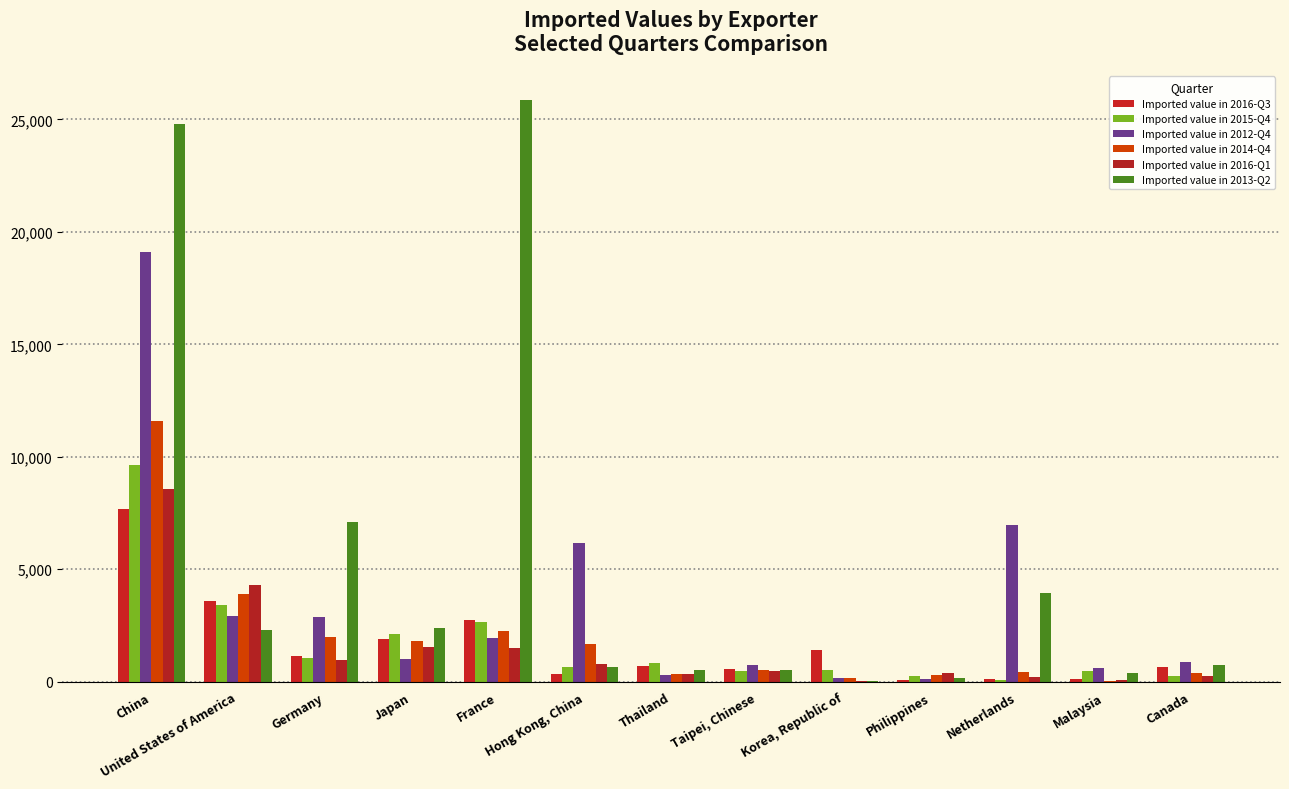

The Imported value in 2013-Q2 series shows 7103 at Germany. True or false?

True